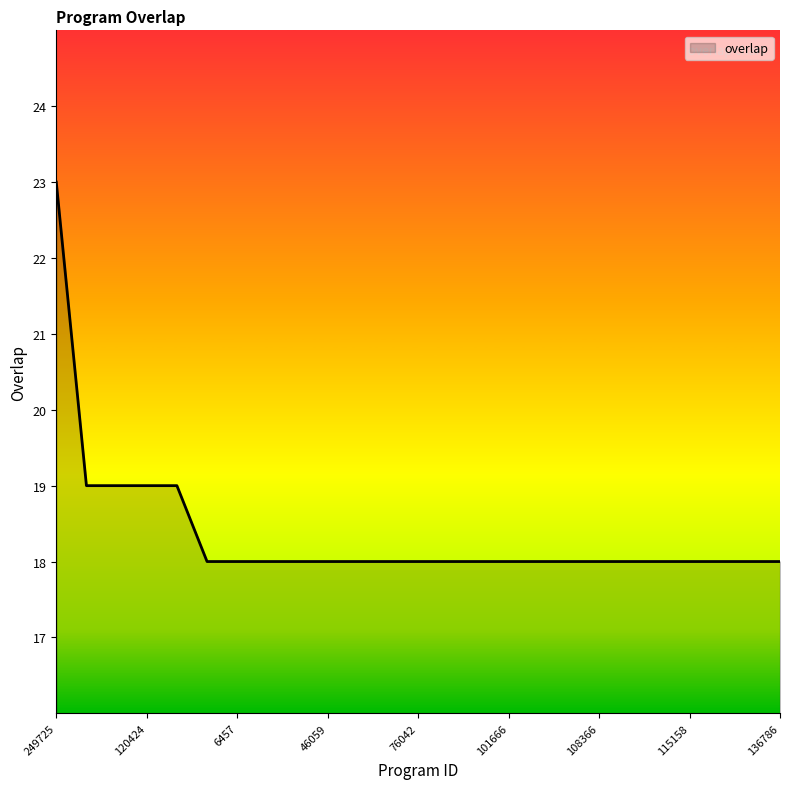

What is the difference between the maximum and minimum values?

5